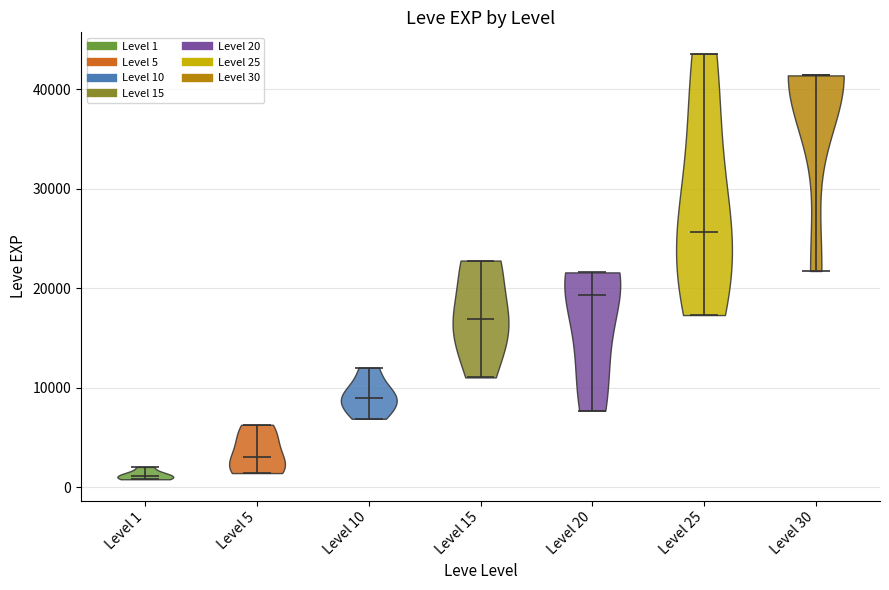

Reading left to right, read every violin against the y-axis: where its median line is, and the lowest and highest points it reaches. The values are not printed on the chart, so give them approximately, as read against the axis.

Level 1: median line 1000, lowest point 1000, highest point 2000
Level 5: median line 3000, lowest point 1000, highest point 6000
Level 10: median line 9000, lowest point 7000, highest point 12000
Level 15: median line 17000, lowest point 11000, highest point 23000
Level 20: median line 19000, lowest point 8000, highest point 22000
Level 25: median line 26000, lowest point 17000, highest point 44000
Level 30: median line 41000, lowest point 22000, highest point 41000